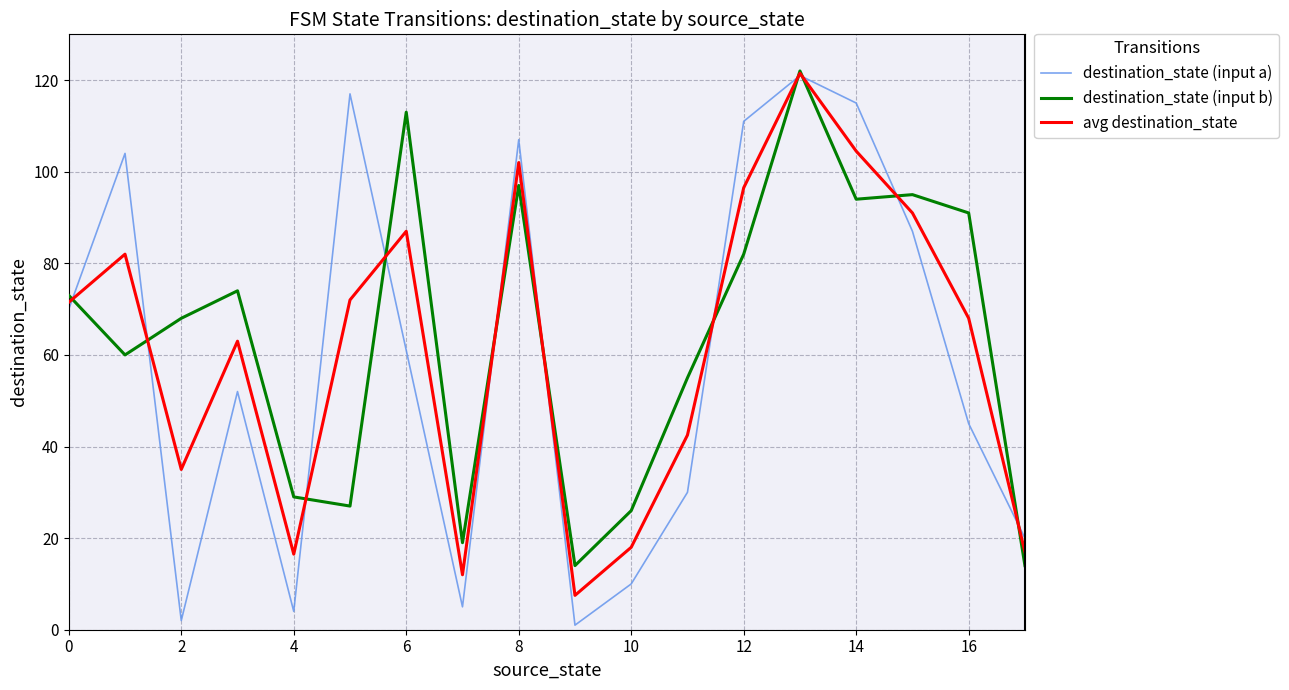

What is the highest value of the destination_state (input b) series?

122.0